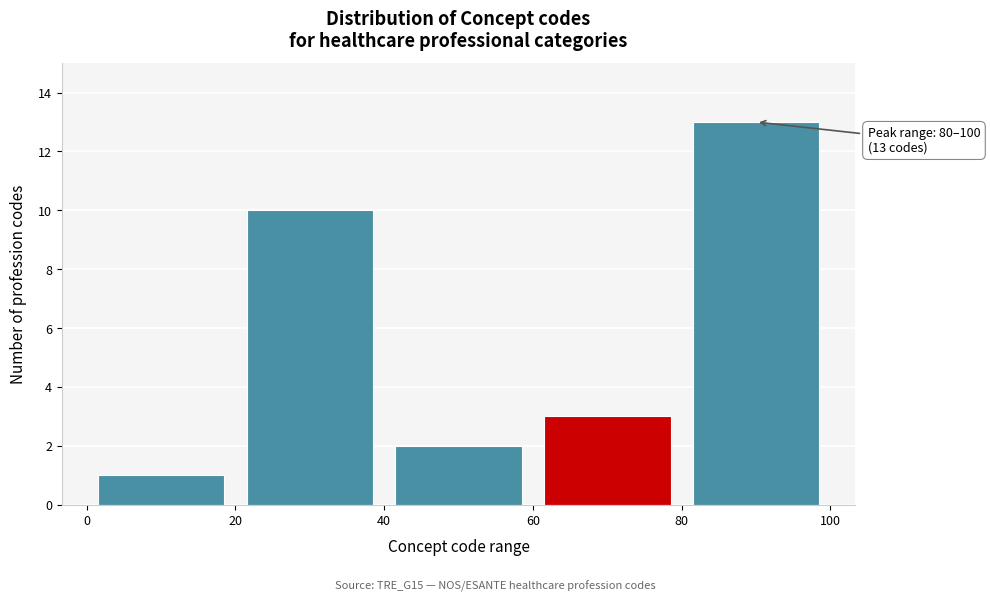

Over which range of the x-axis is the bar tallest?

80 to 100